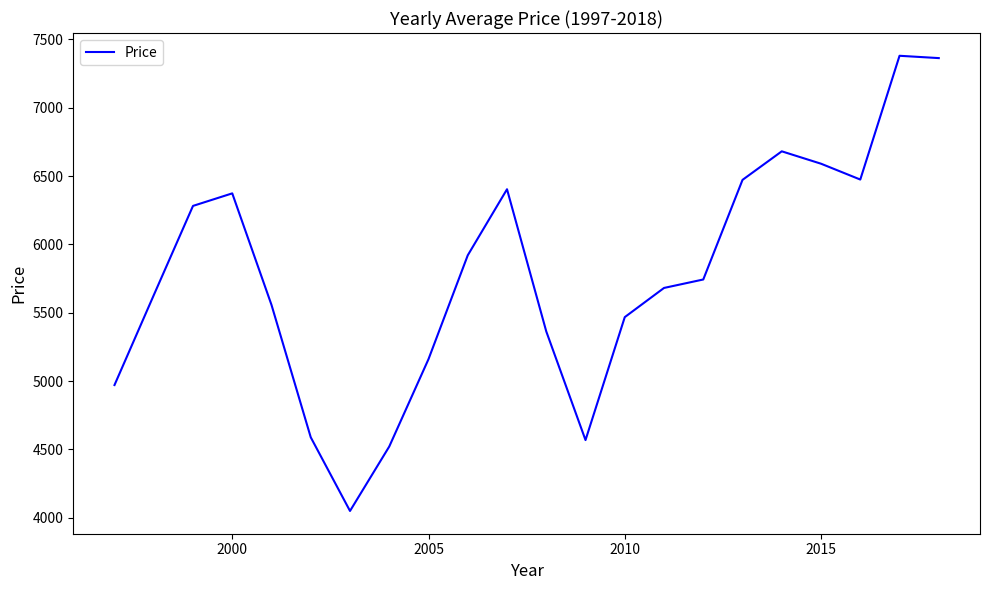

What is the greatest value displayed?

7379.9